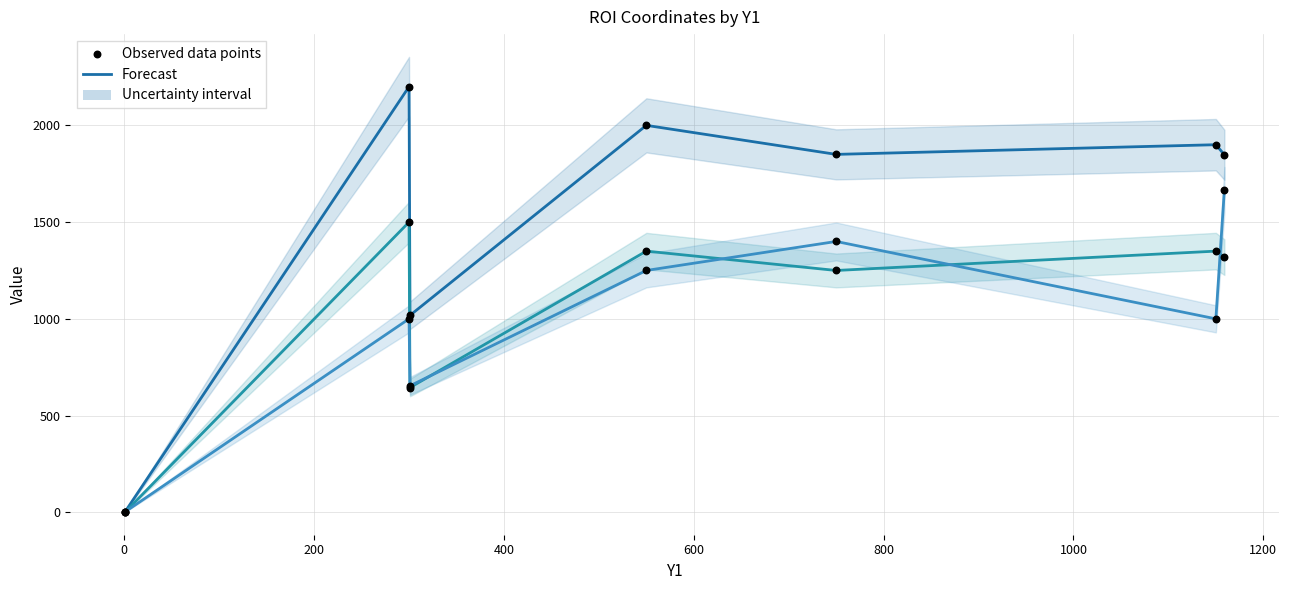

What is the total value across all series at 200?

4634